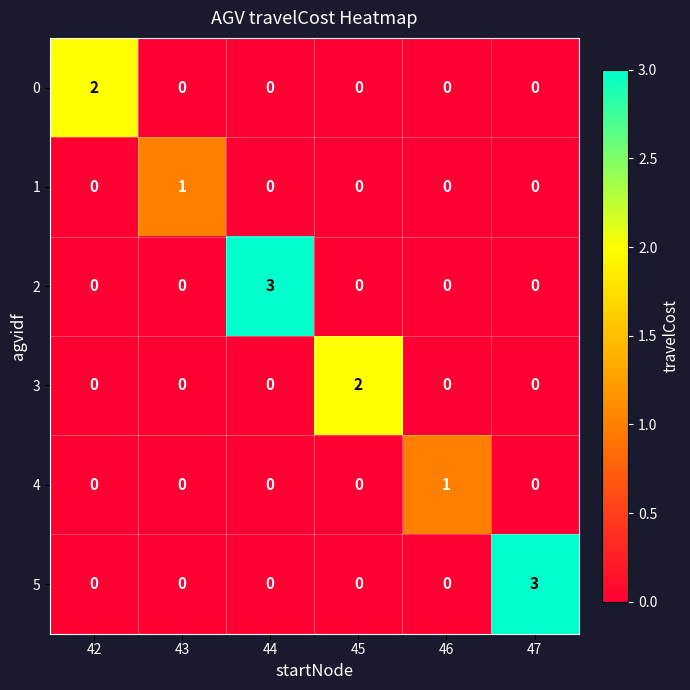

Which series changed the most between 42 and 47?

5